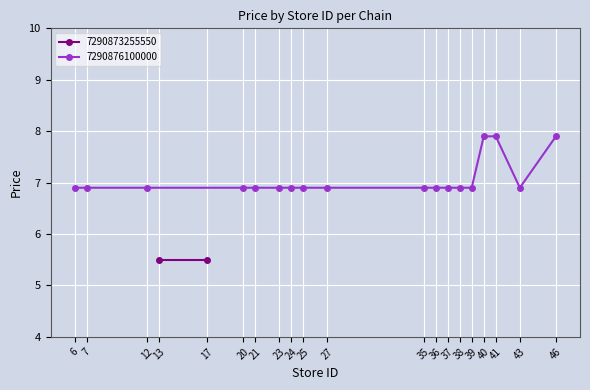

What is the value of the 7290876100000 point at the 1st from the left?

6.9